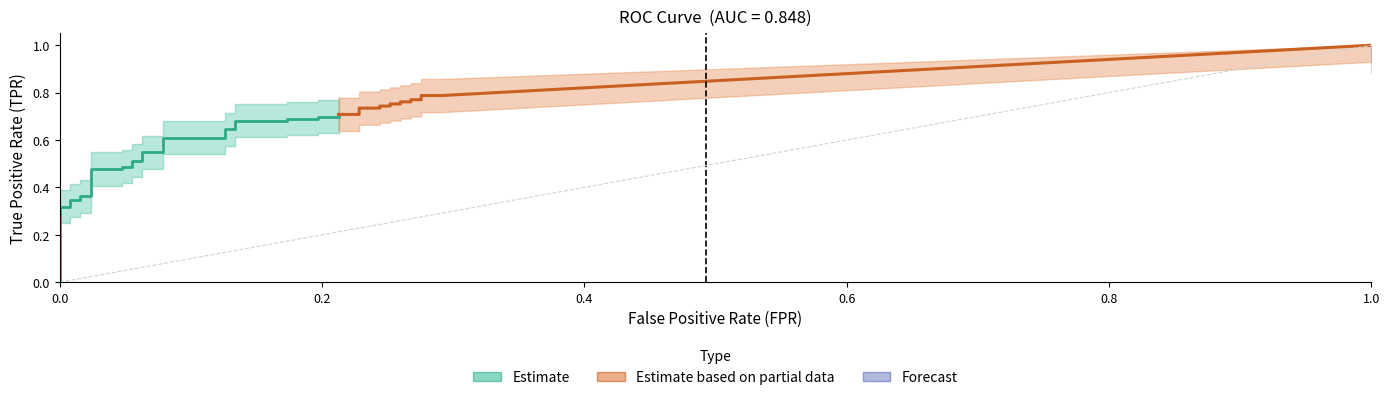

What is the total value across all series at 15?

0.6